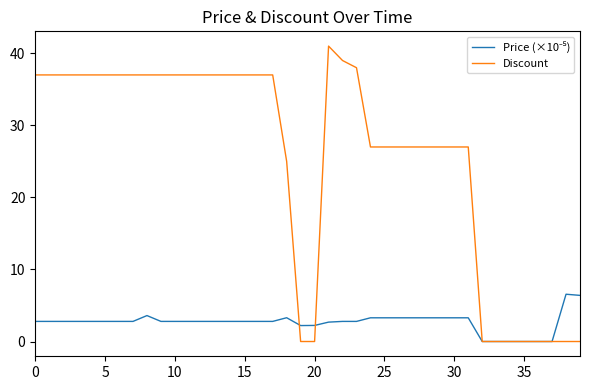

Which series has the largest total across all categories?

Discount